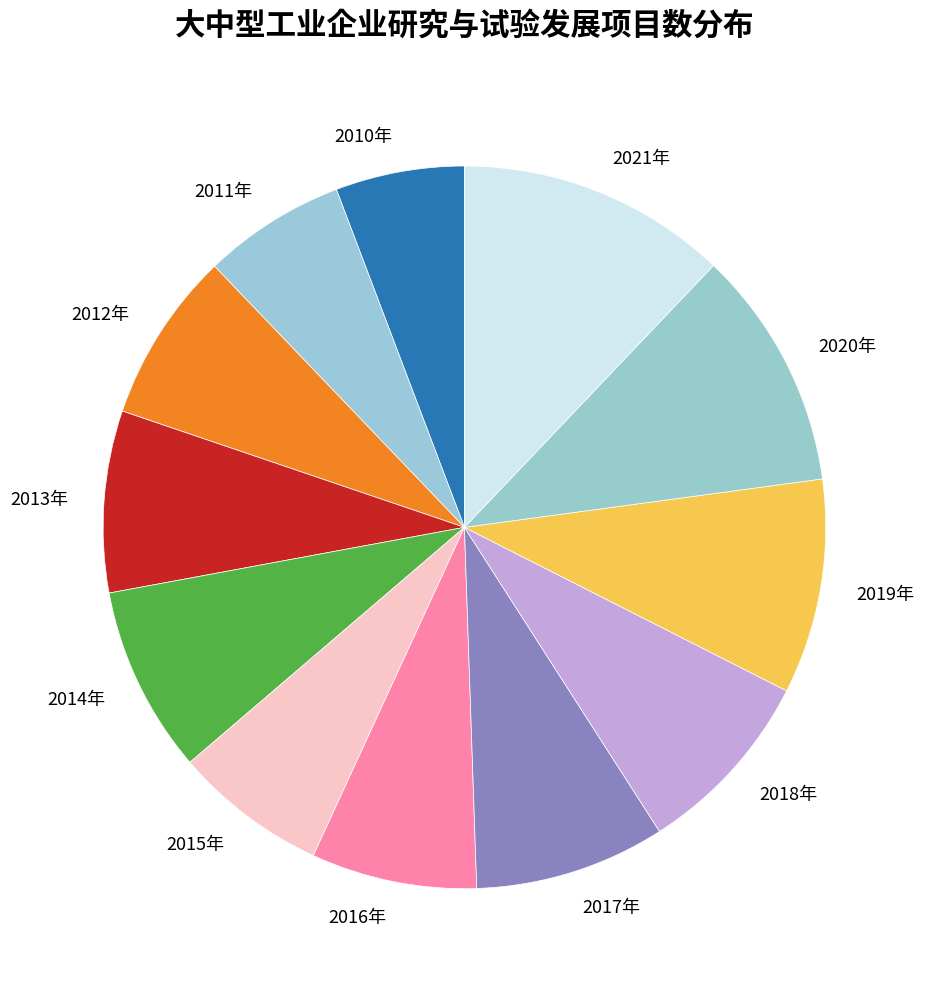

Approximately how many times larger is the value at 2021年 compared to 2020年?

1.1